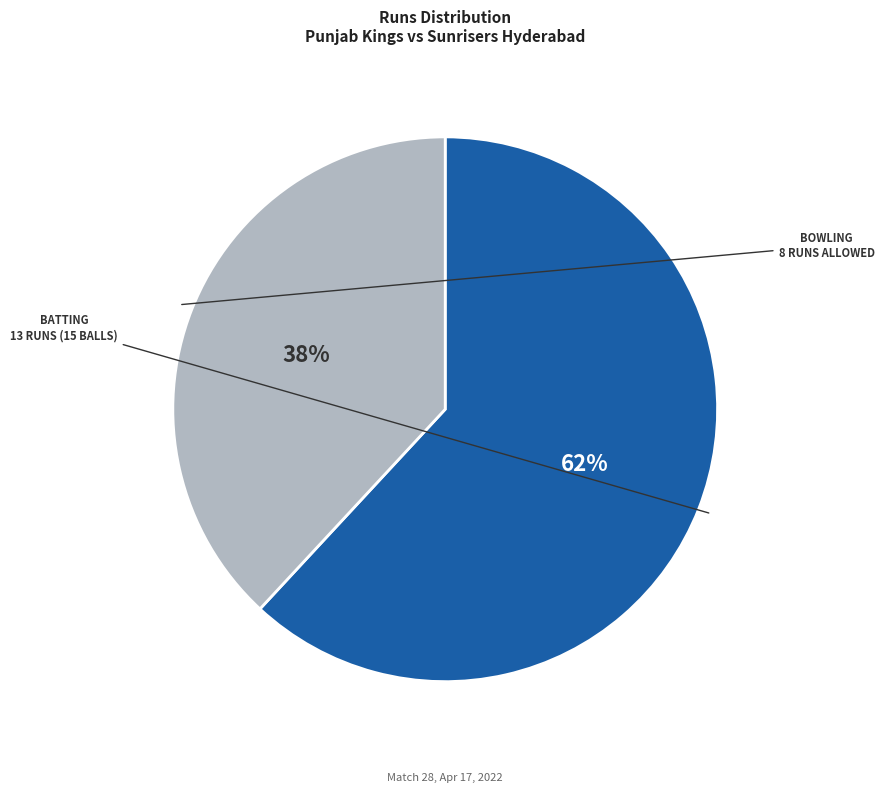

Does any single category account for the majority?

Yes